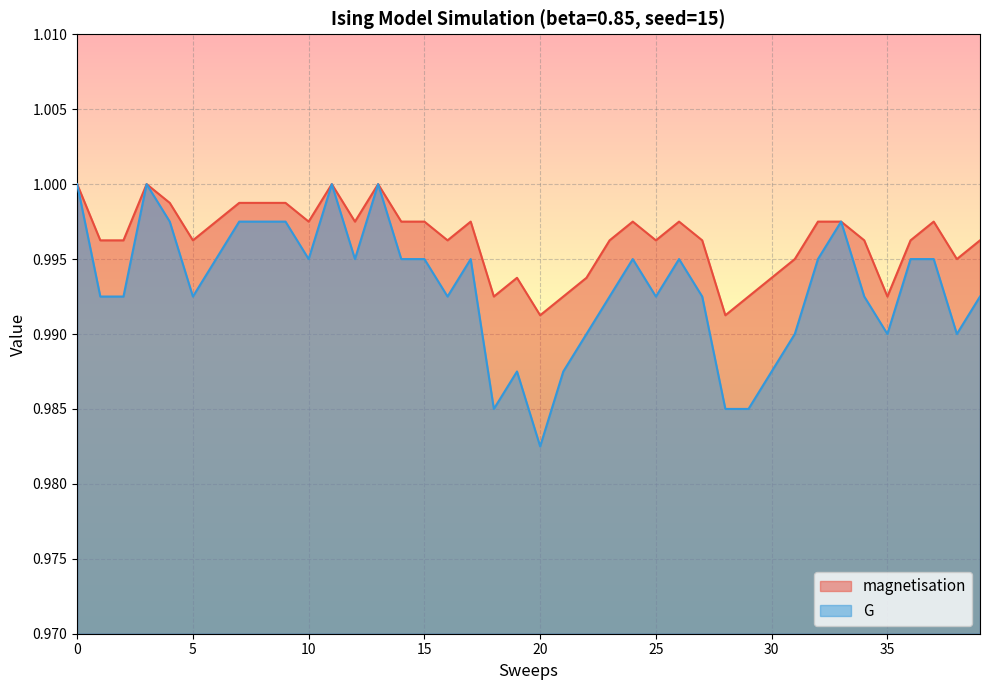

What are all the series names shown in the legend?

magnetisation, G